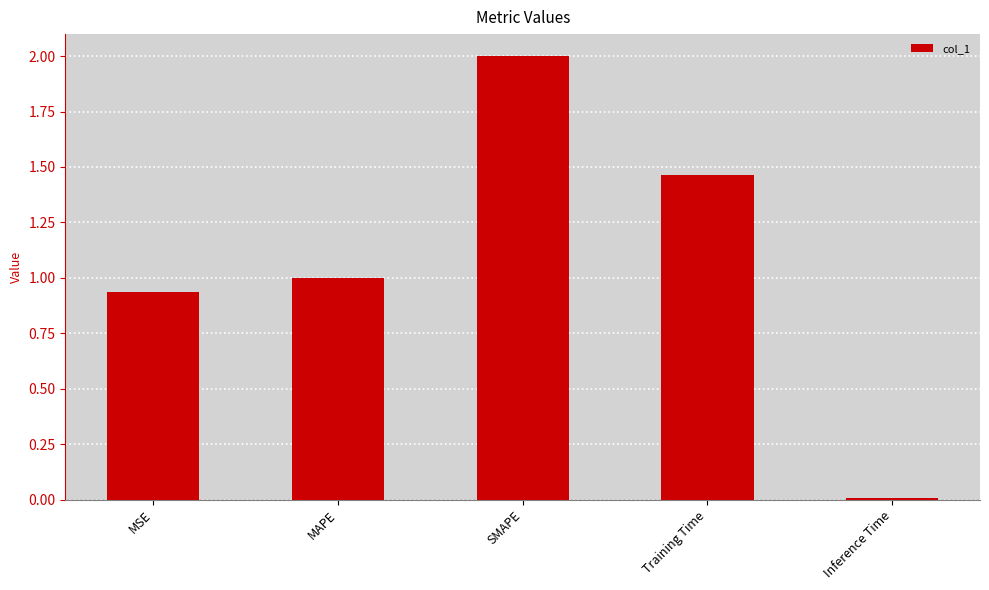

Is it true that the value at MAPE is 1.0?

True